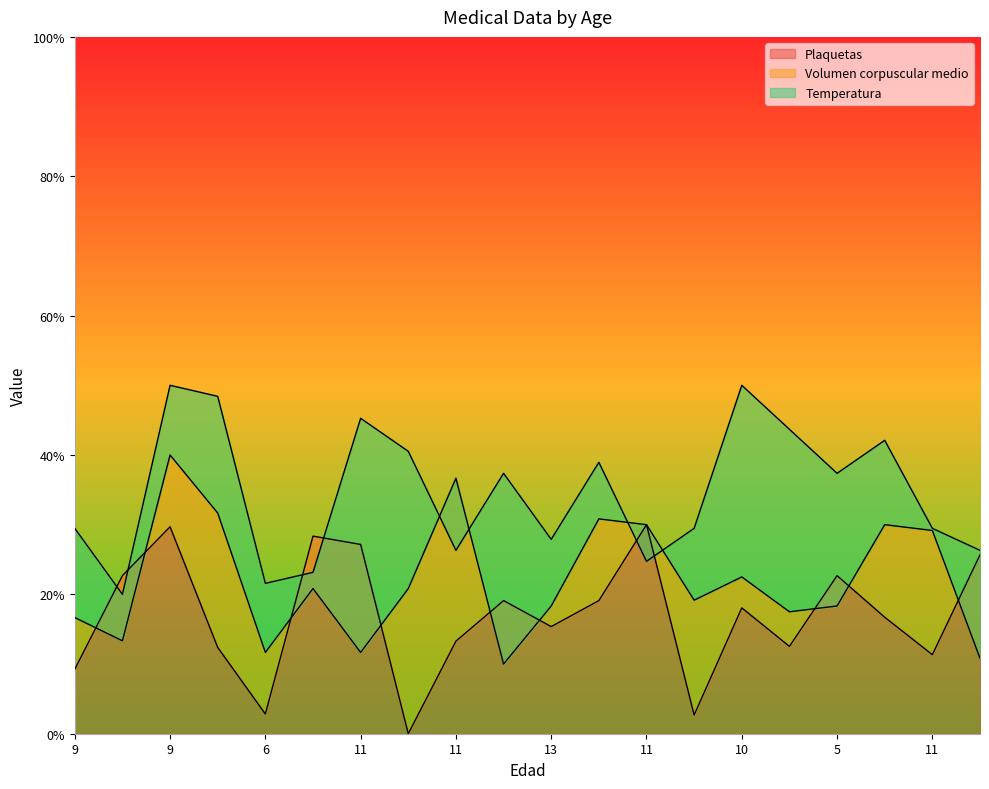

Does the chart have visible grid lines?

No